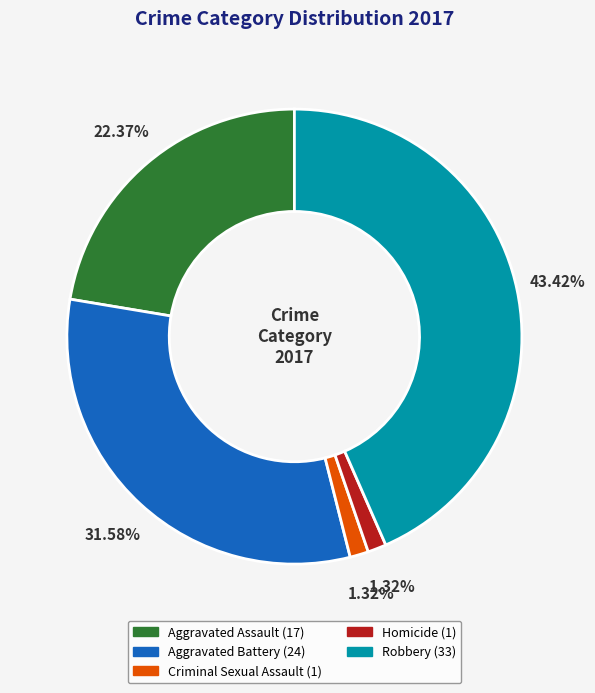

Does any single category account for the majority?

No